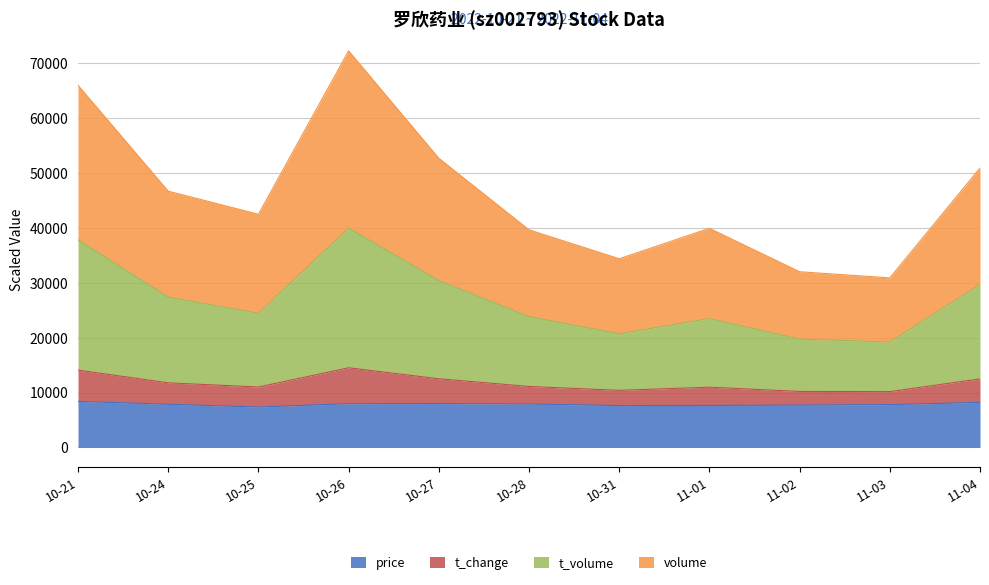

True or false: price and t_change cross at least once.

False